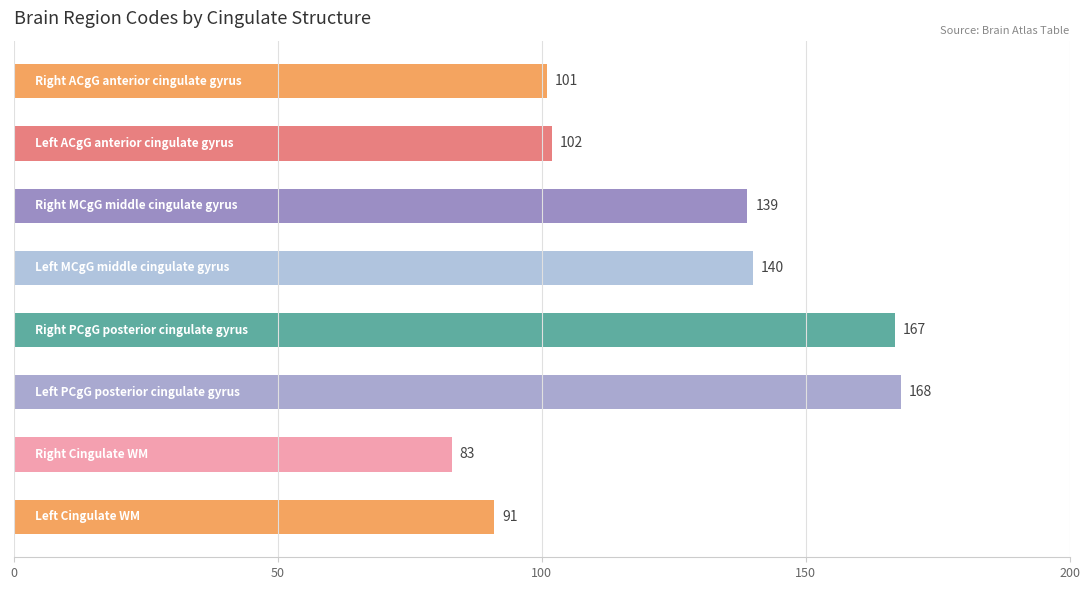

How many data points does each series have?

8